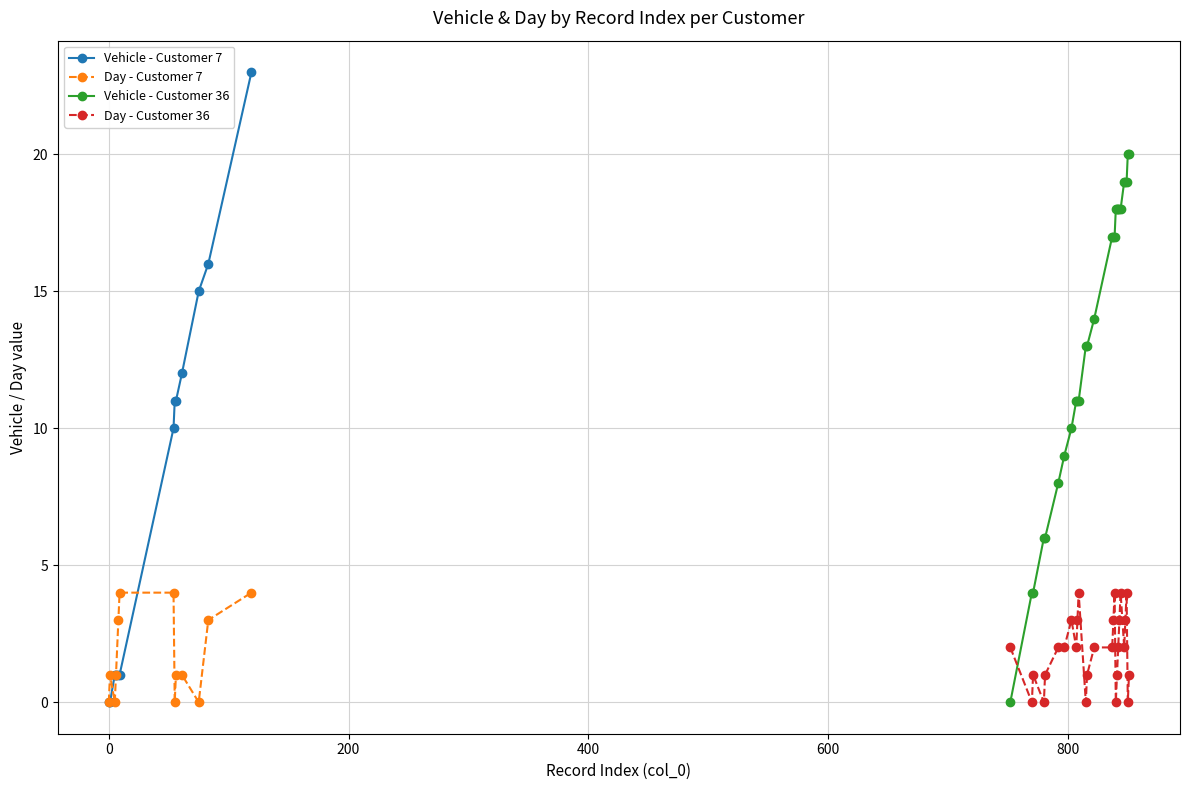

What is the value of the Day - Customer 7 point at the 6th from the left?

4